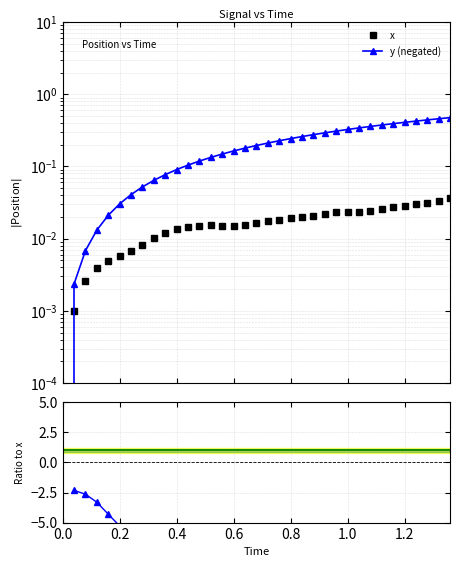

What is the smallest value displayed?

-14.7